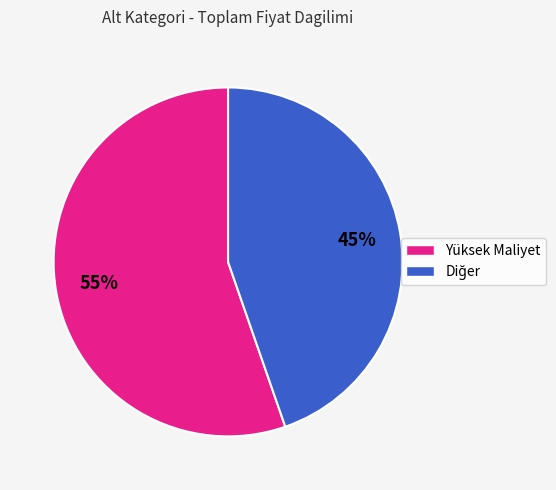

To the nearest percent, what is the average slice percentage?

50%